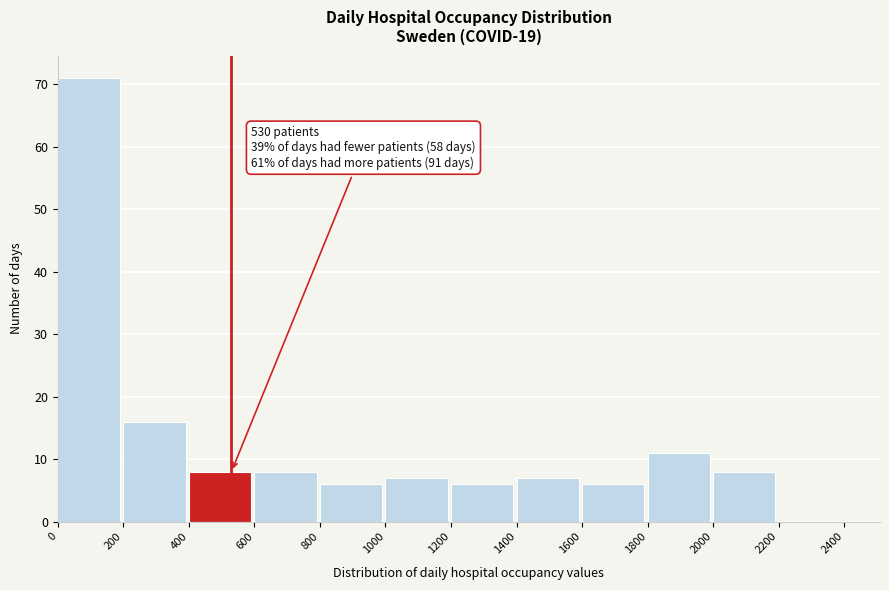

Which range on the x-axis has the tallest bar?

0 to 200